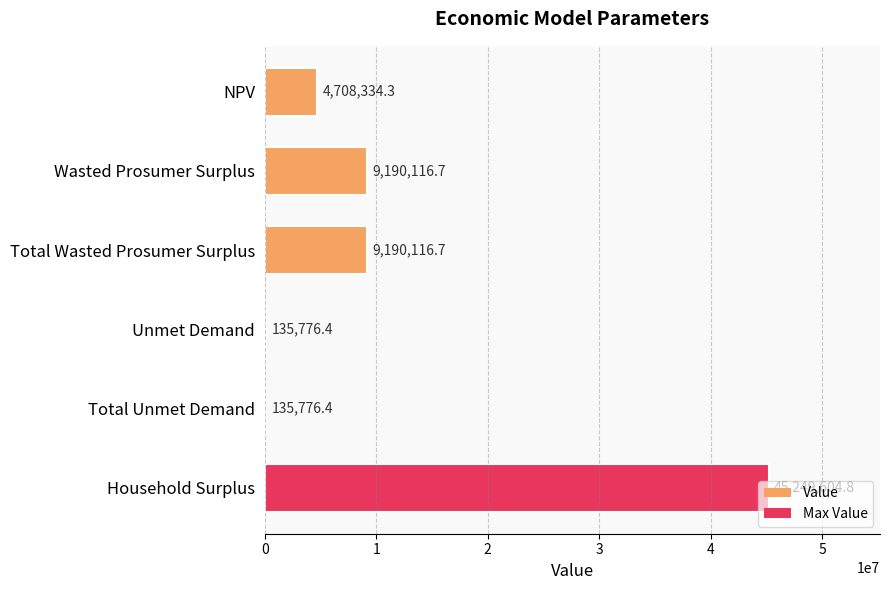

Is it true that the value at Household Surplus is 45249604.8?

True